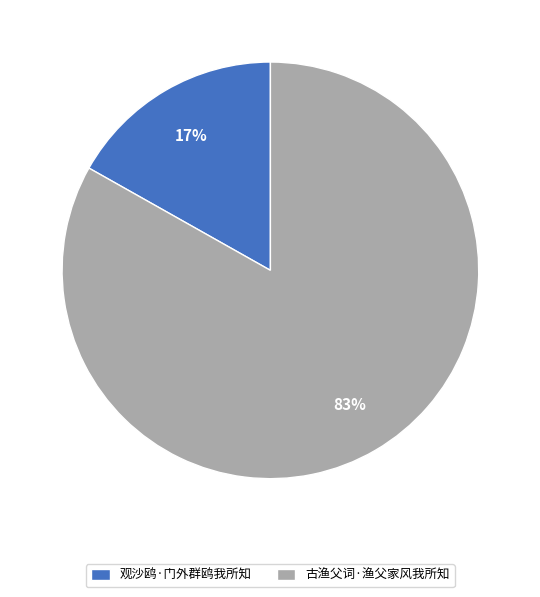

Which slice is the smallest?

观沙鸥·门外群鸥我所知